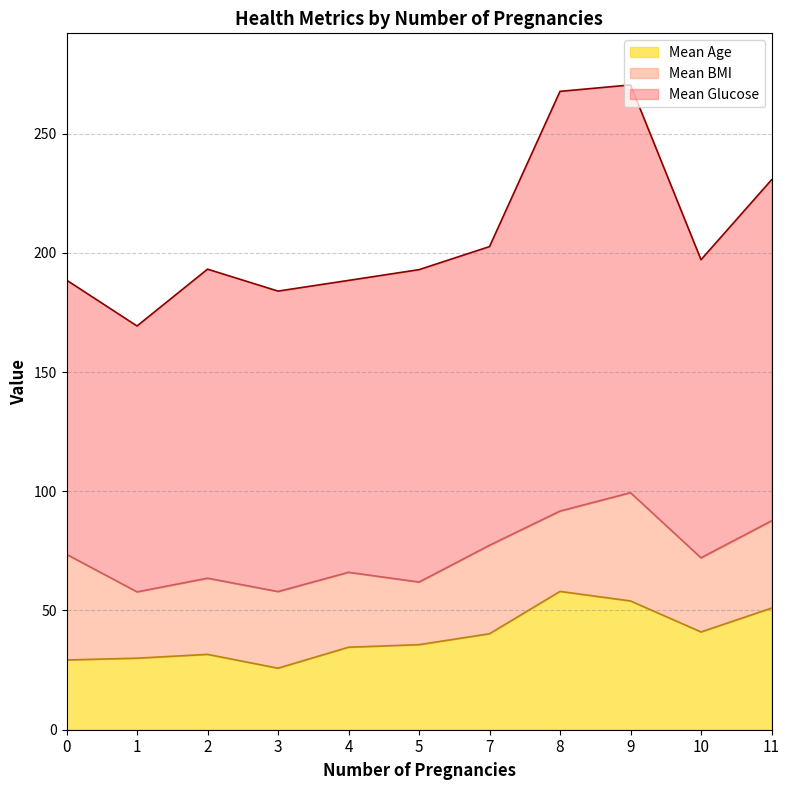

The value of Mean BMI at 11 is 8.8. True or false?

False